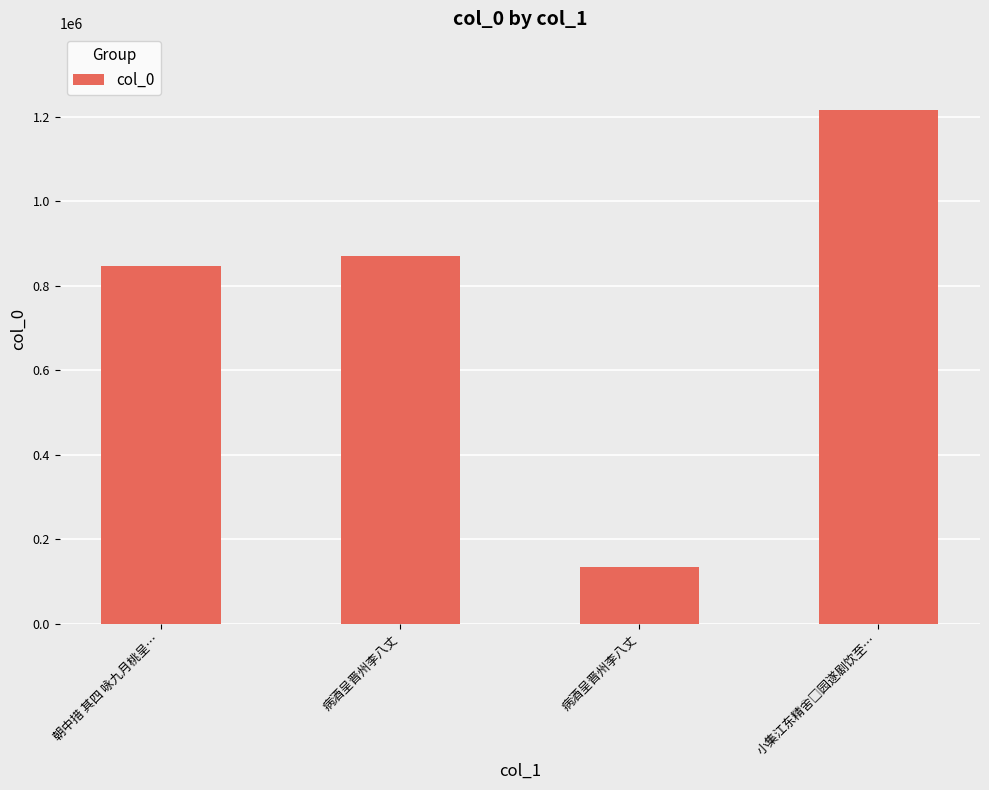

Which label corresponds to the smallest value in the chart?

病酒呈晋州李八丈